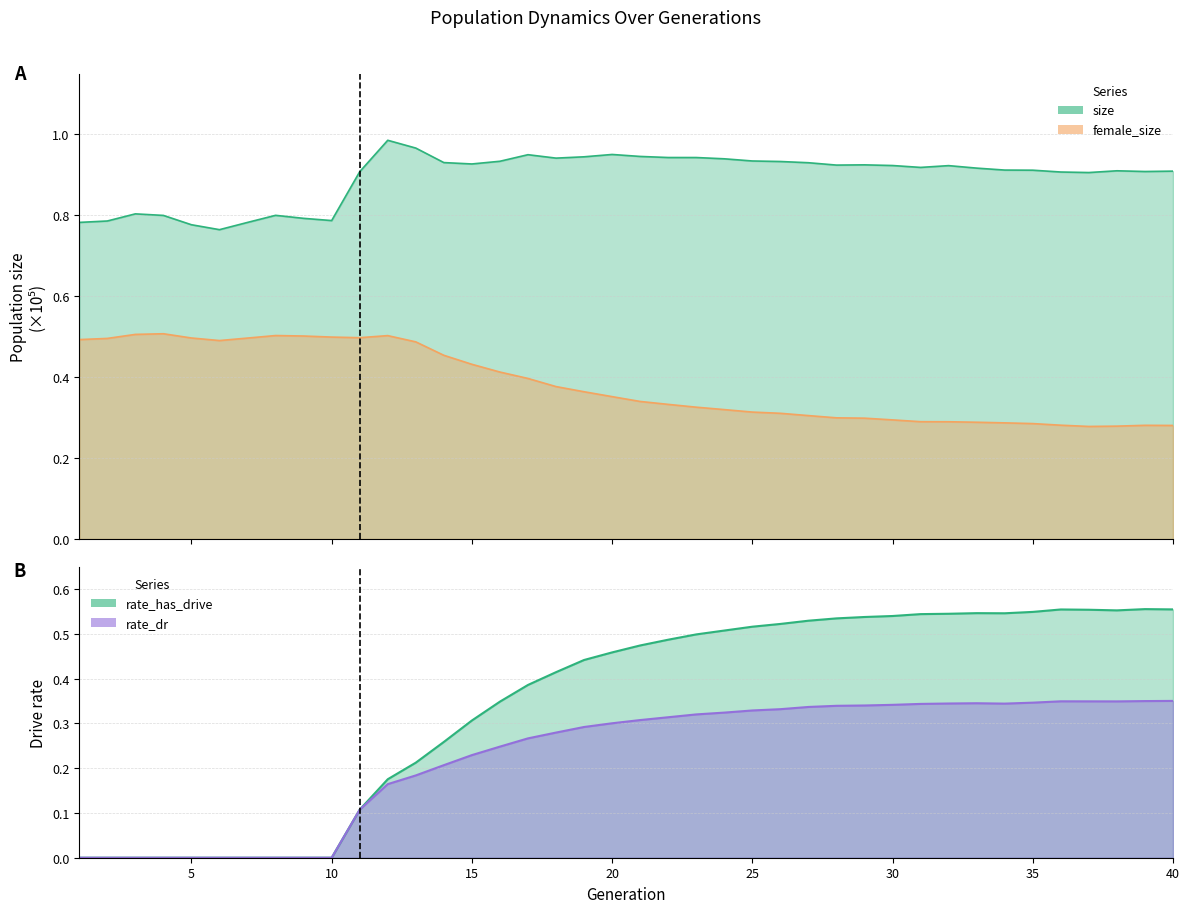

The value of rate_dr at 10 is -0.2. True or false?

False